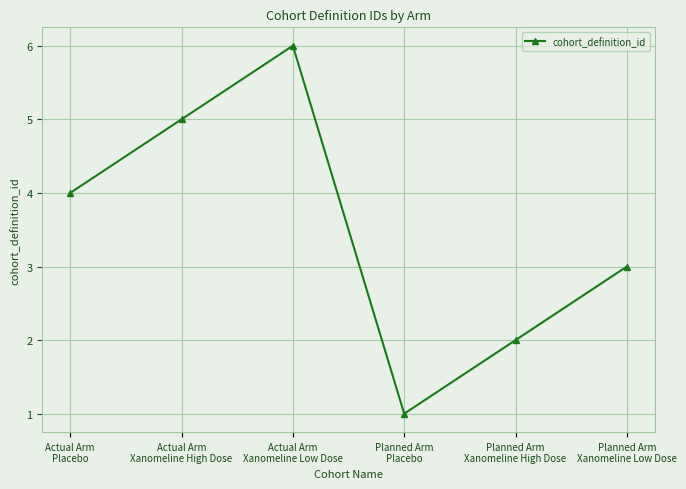

What is the average value?

4